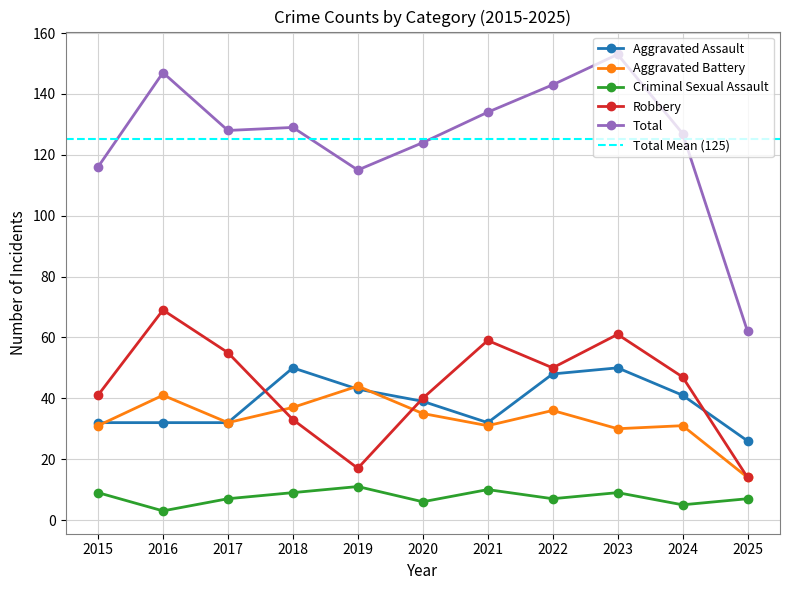

What is the total value across all series at 2018?

258